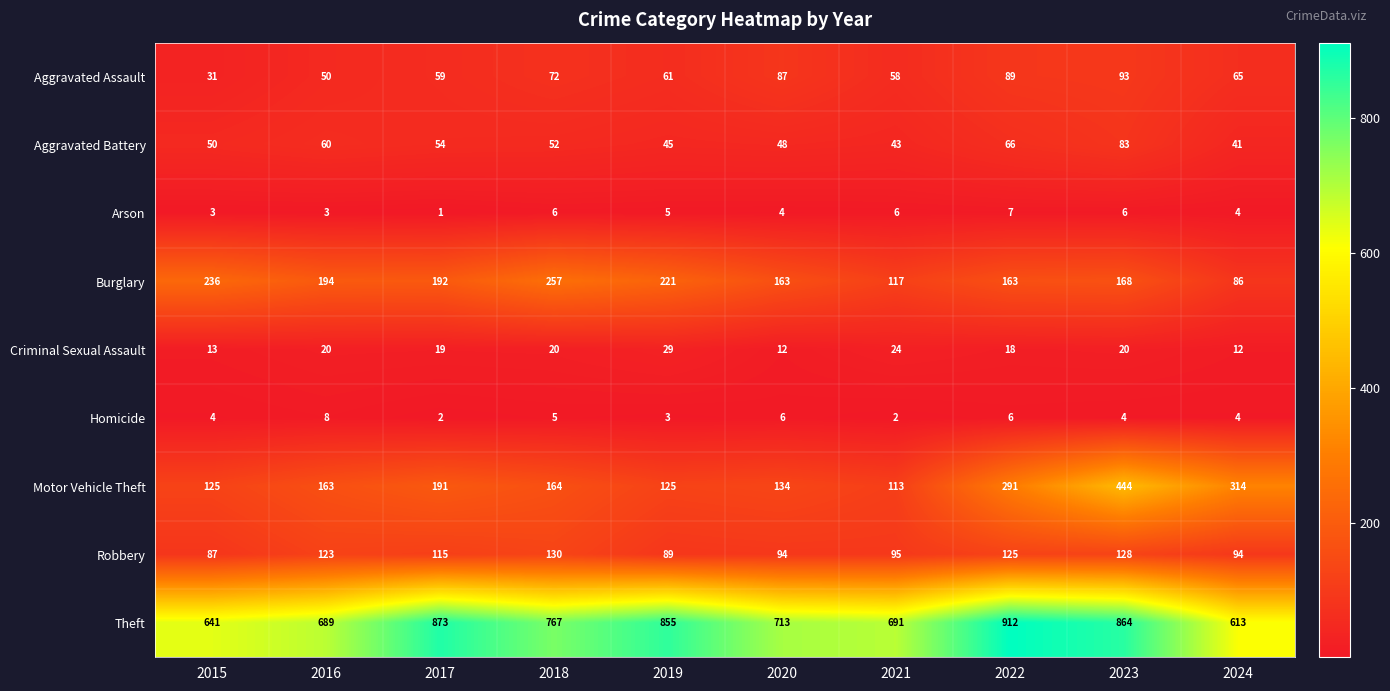

At how many categories does at least one series exceed 342?

10